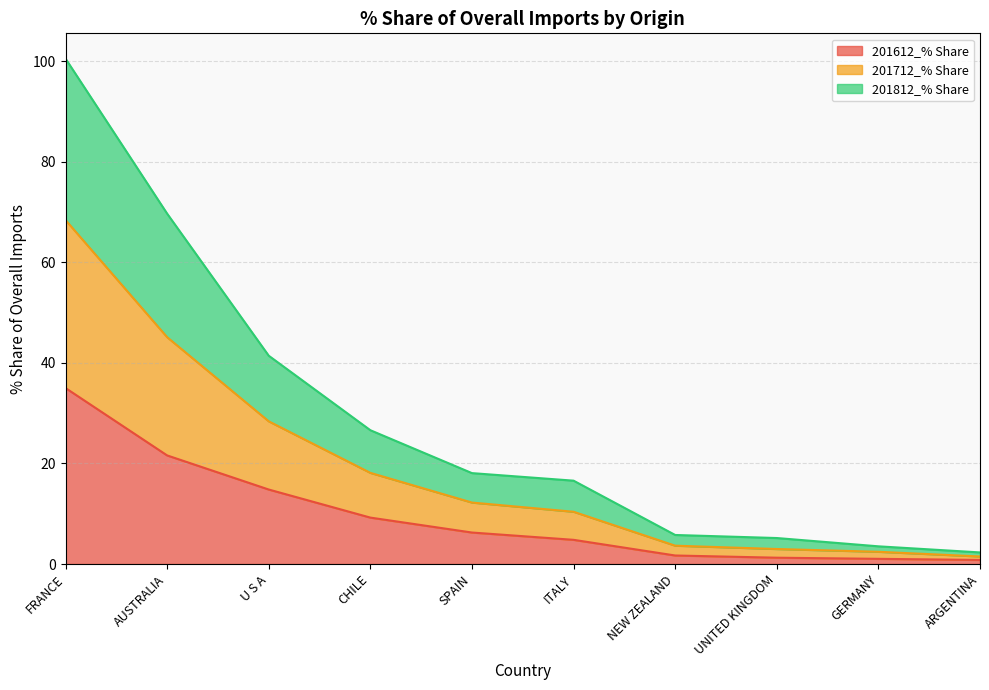

What is the label of the 9th point from the right?

AUSTRALIA